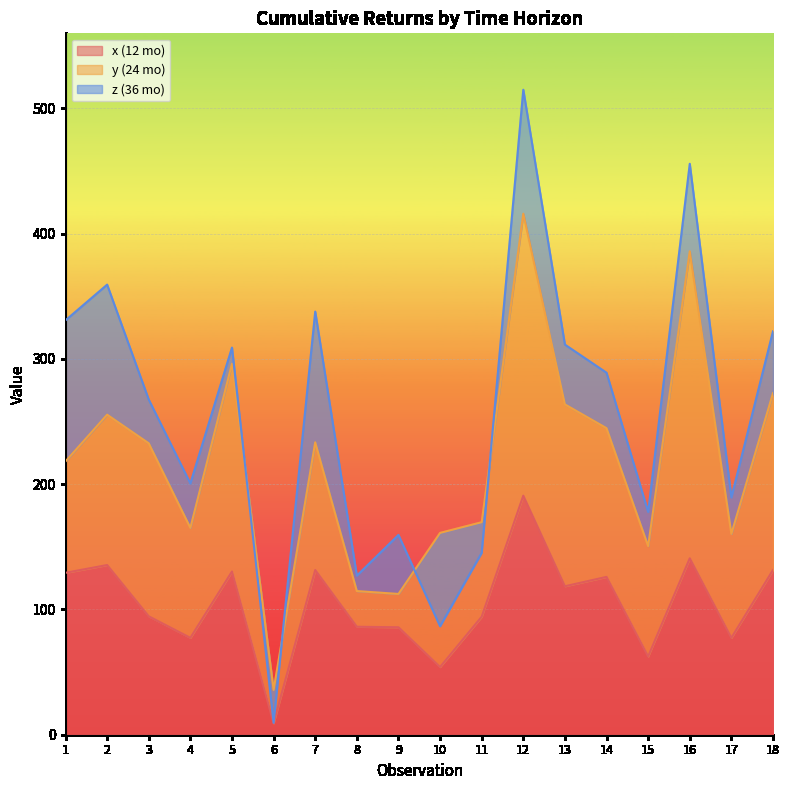

Does the chart display data point markers on the line(s)?

No